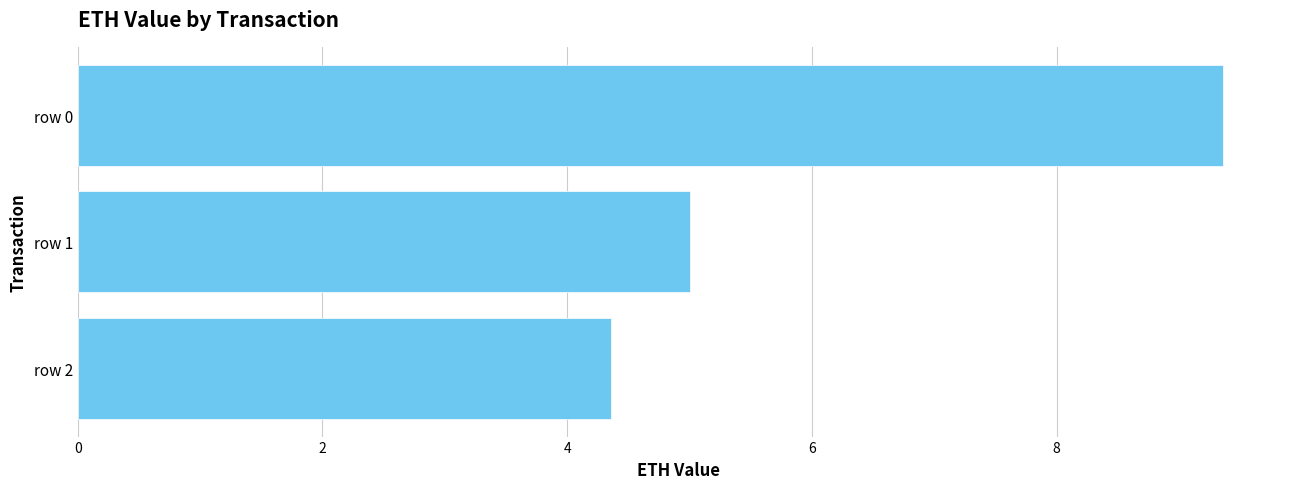

Reading top to bottom, extract all data points from this chart.

row 0=9.4	row 1=5.0	row 2=4.4